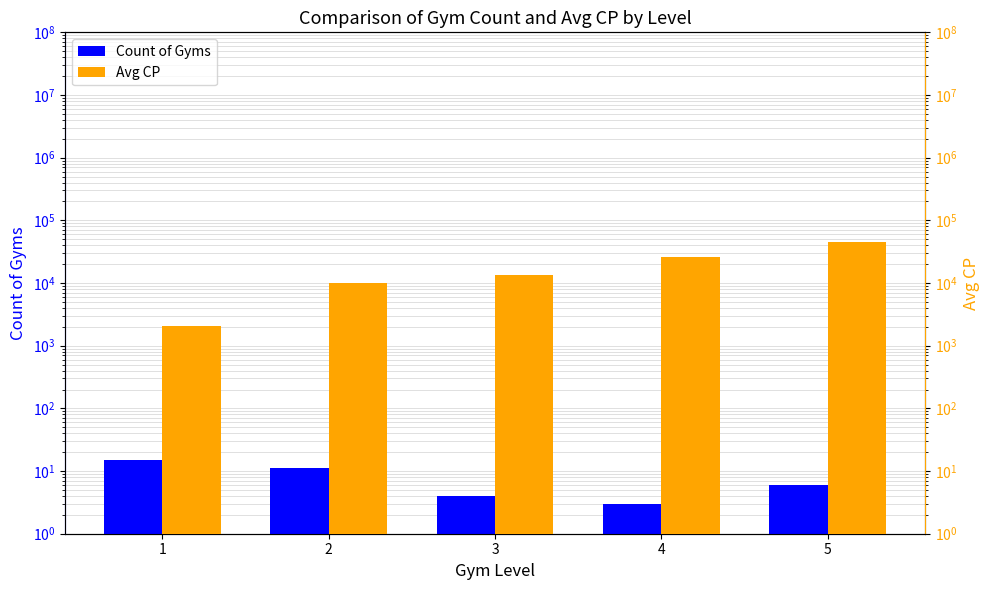

What is the smallest value displayed?

3.0